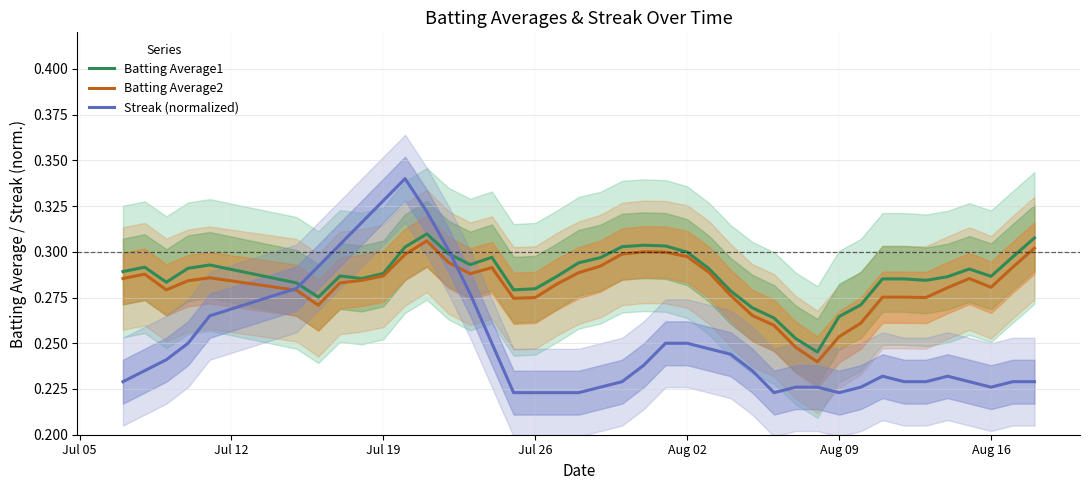

What is the difference between the maximum and minimum values in the Batting Average2 series?

0.1